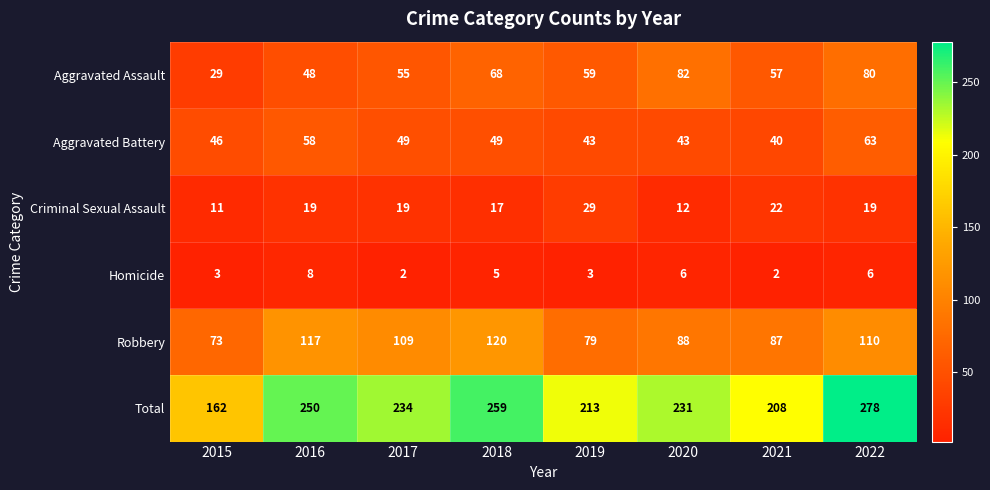

True or false: Homicide has a value of 1 at 2018.

False